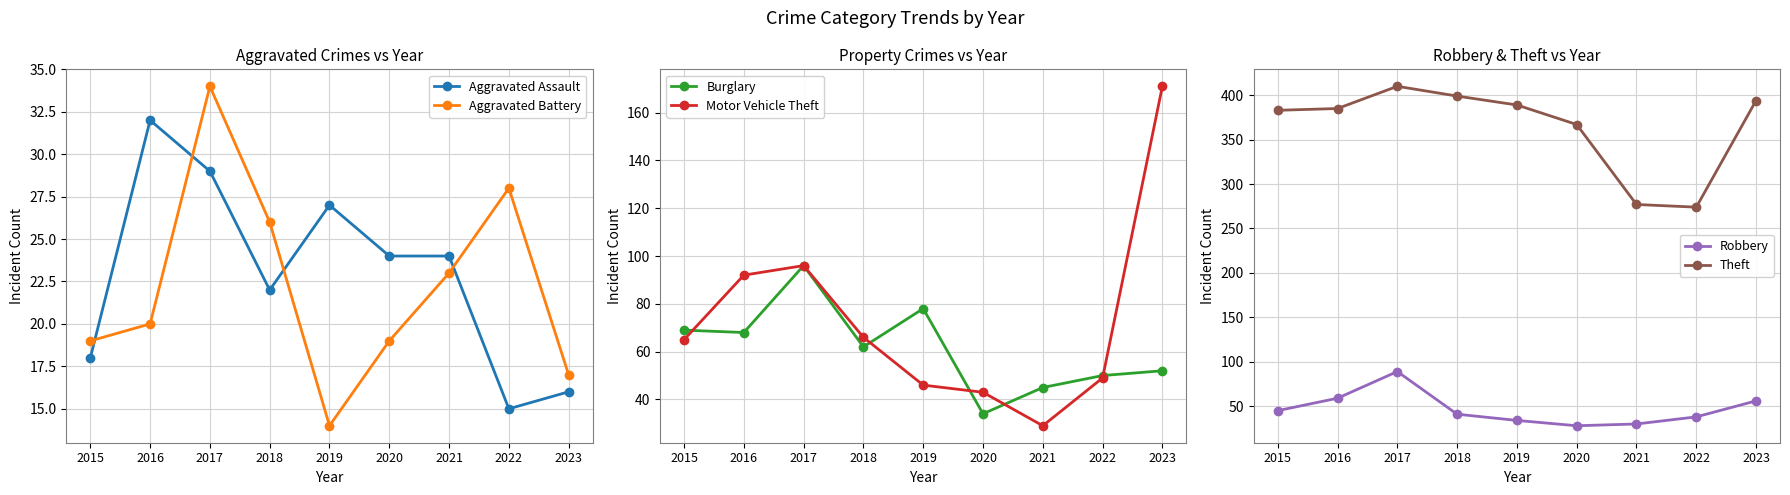

What is the difference between the second highest and second lowest values in the Aggravated Battery series?

11